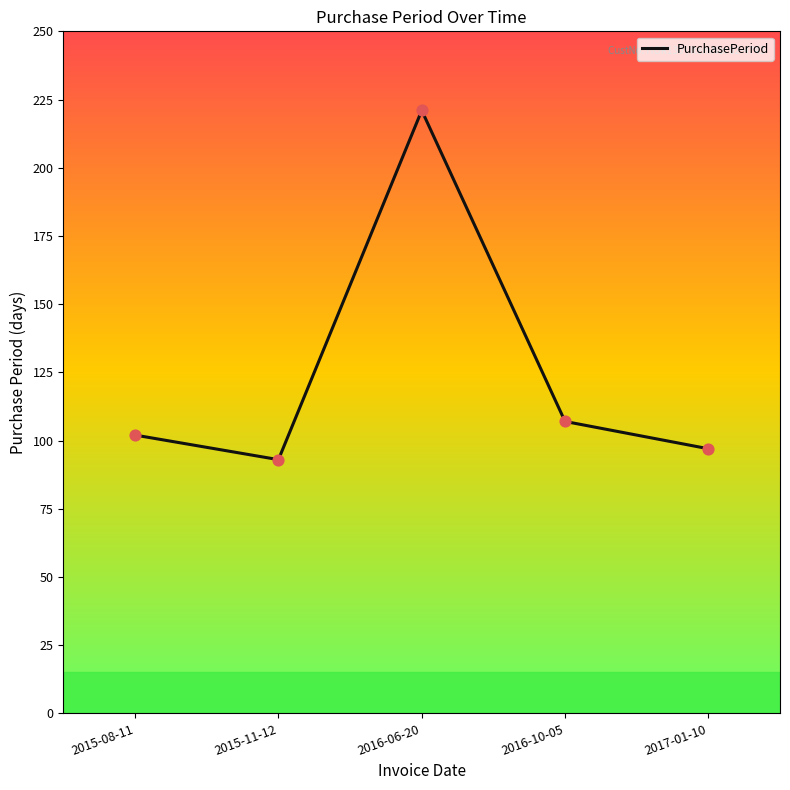

What is the change in value from 2015-11-12 to 2017-01-10?

+4